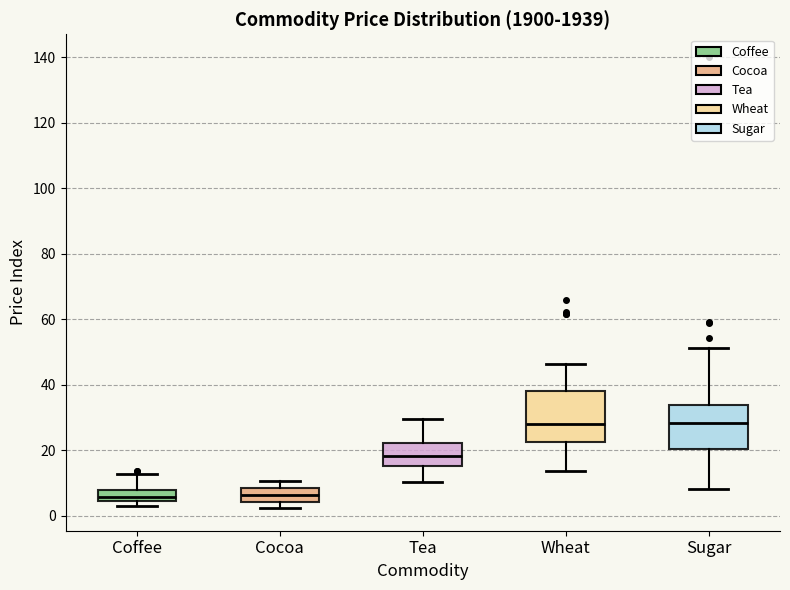

Which box is the tallest, from its lower edge to its upper edge?

Wheat